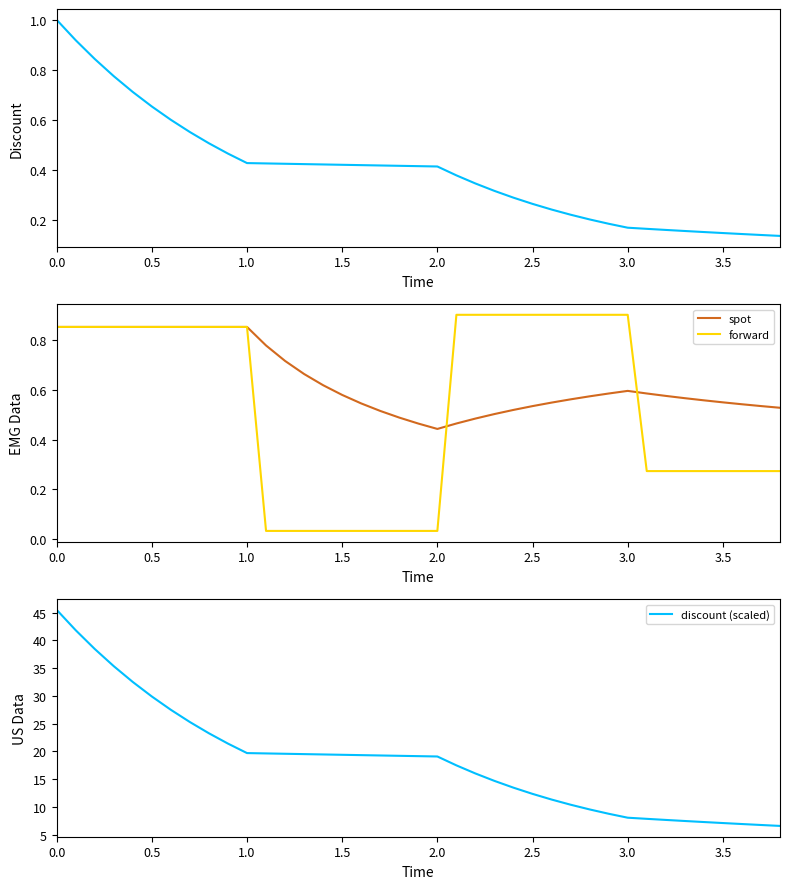

What is the label of the 7th point from the left?

3.0